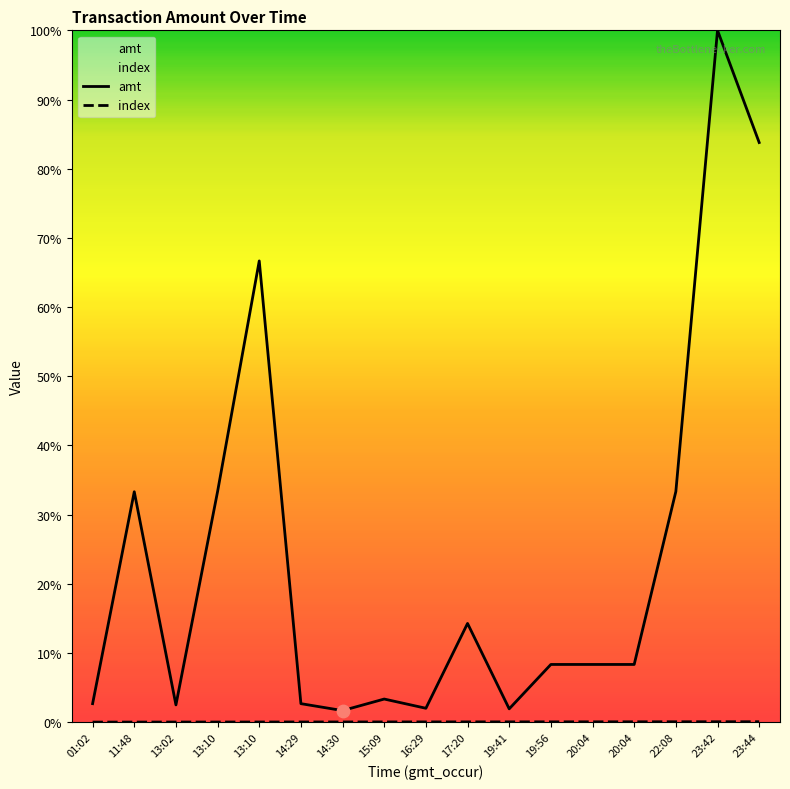

Which series reaches the minimum Y coordinate?

index